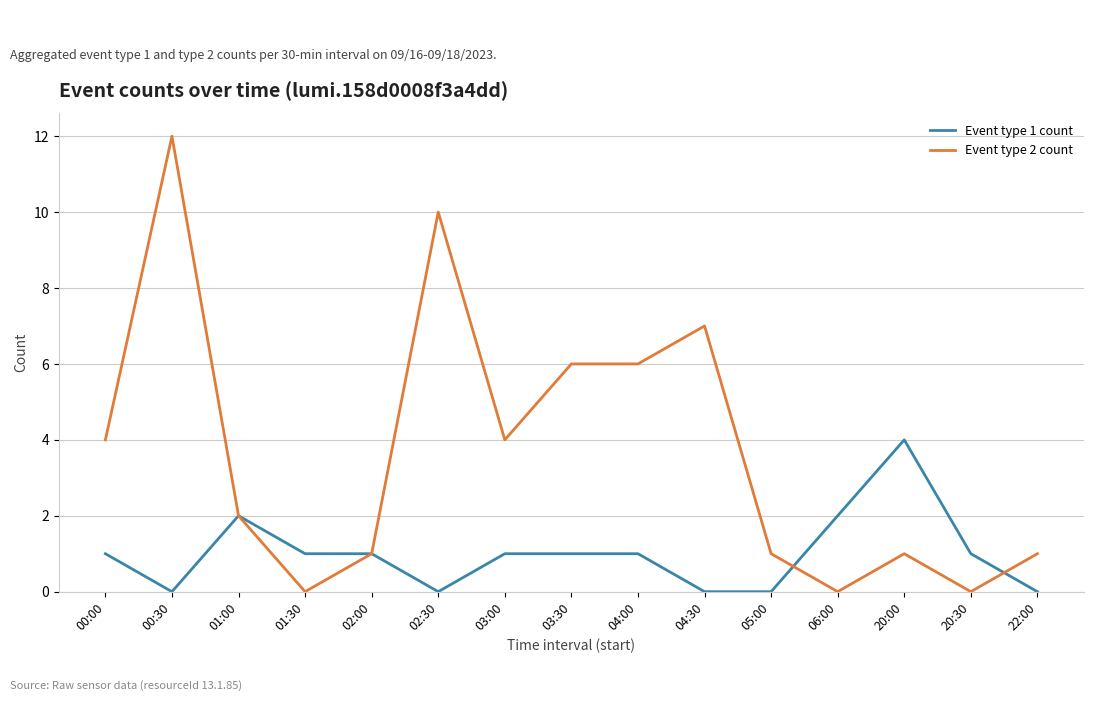

What position from the right is 01:00?

13